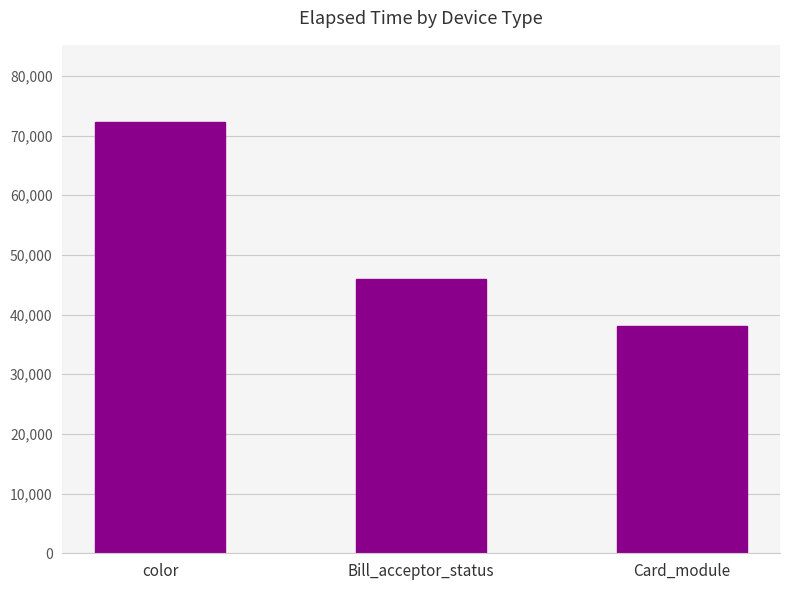

Rank the categories by value from highest to lowest.

color, Bill_acceptor_status, Card_module